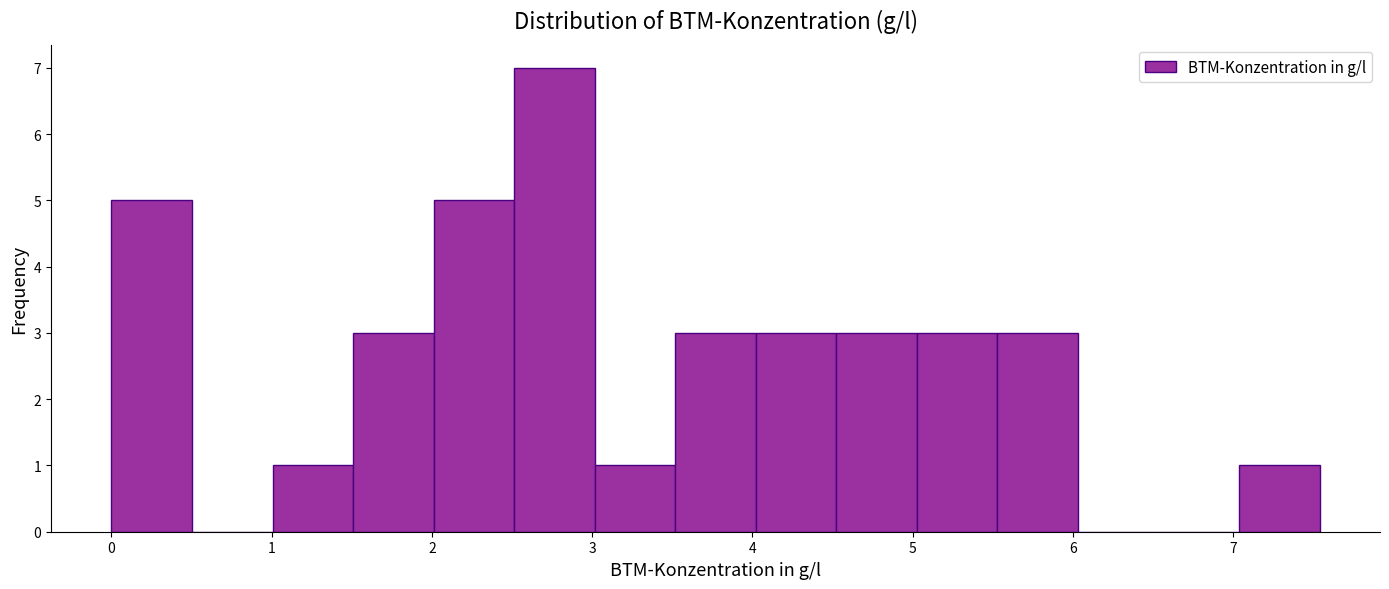

Which range on the x-axis has the tallest bar?

2.5 to 3.0